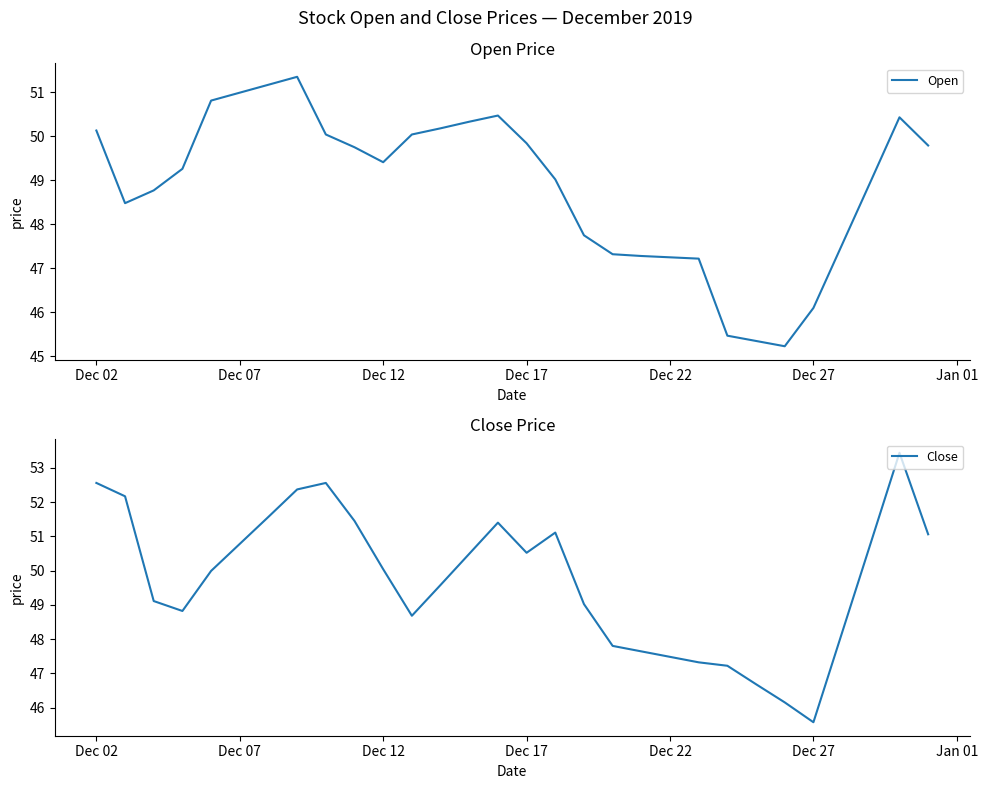

Rank the series by their maximum value, from highest to lowest.

Close, Open